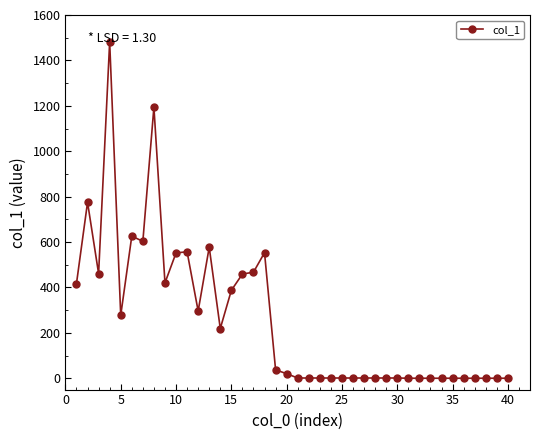

What is the maximum value shown in the chart?

1482